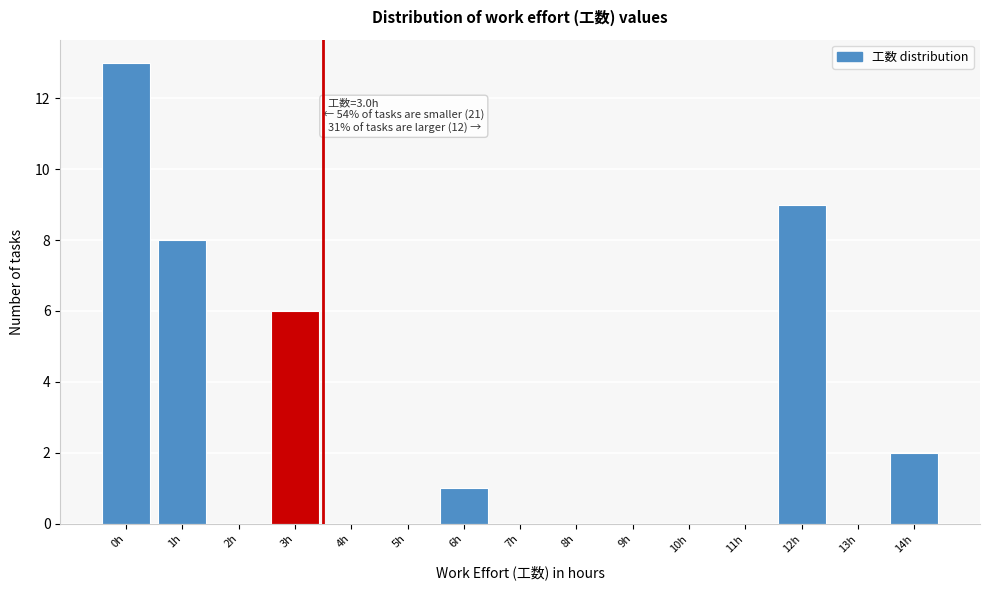

What is the maximum value shown in the chart?

13